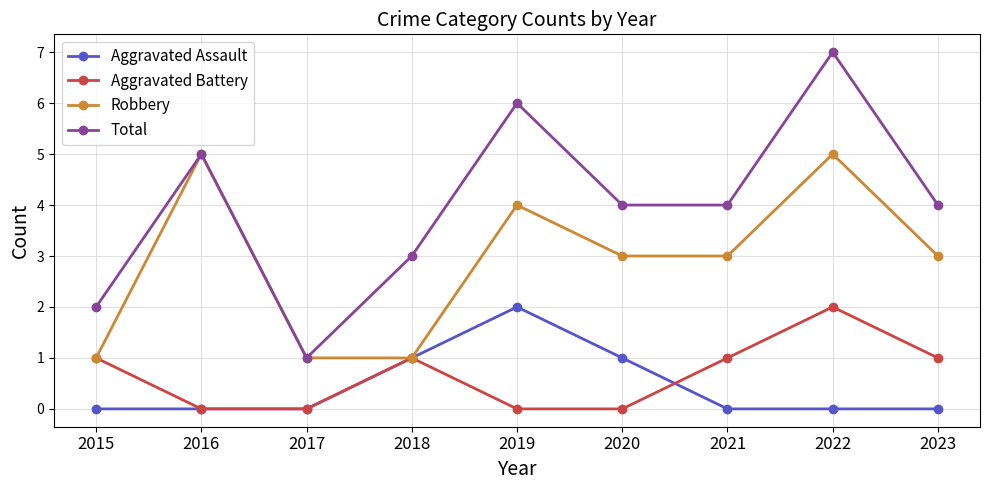

At how many categories does at least one series exceed 0?

9